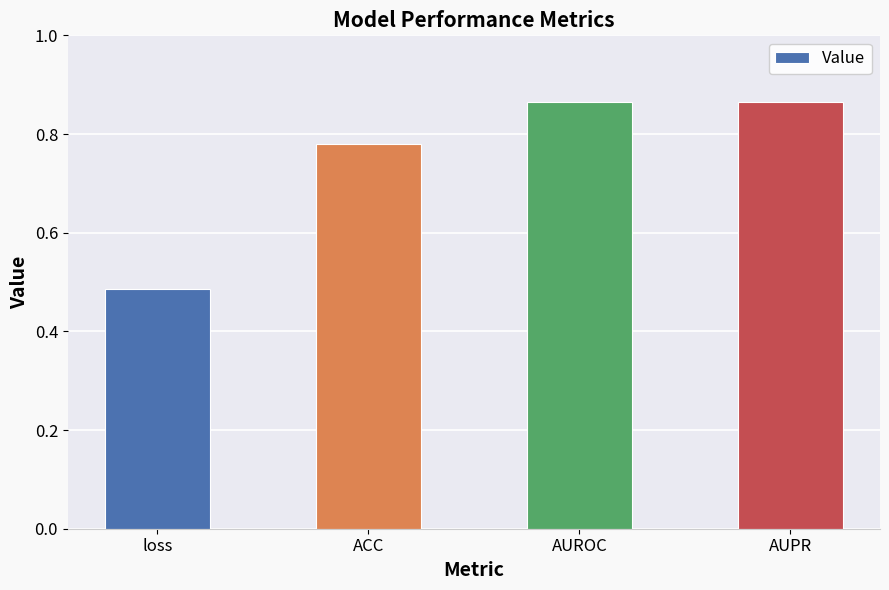

Count the values in the range 0 to 1.

4